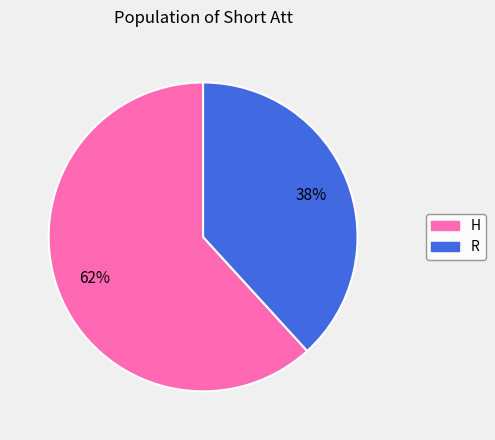

Which has a higher value, R or H?

H